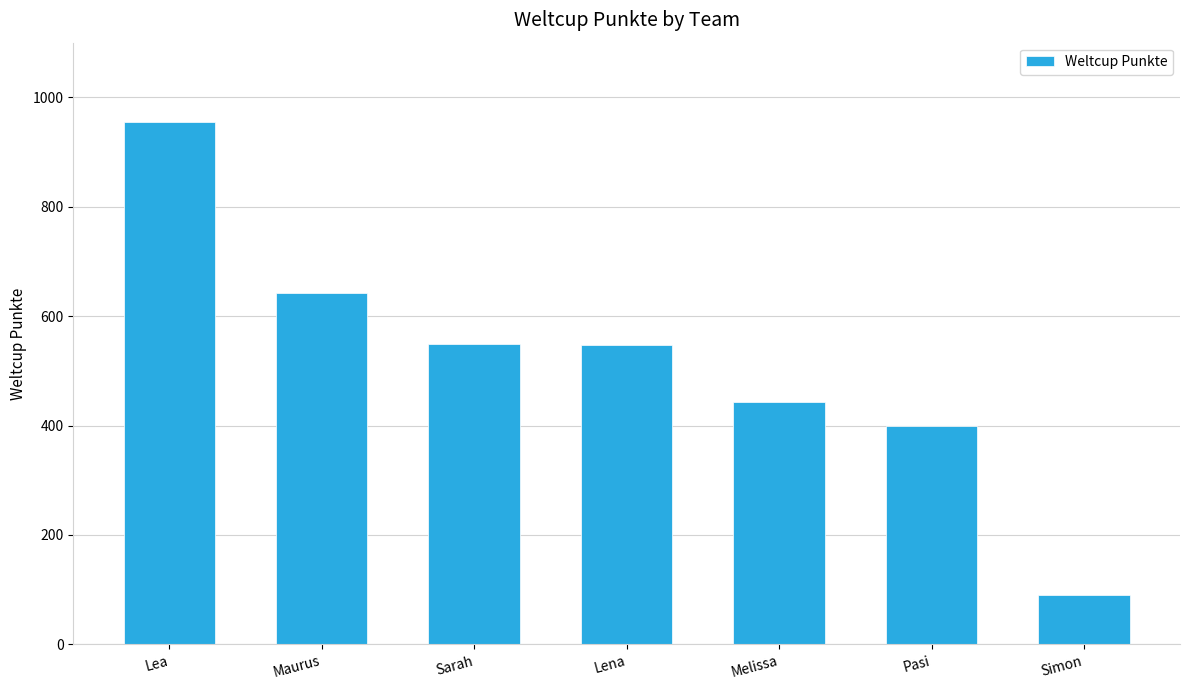

True or false: the data shows 955 at Lea.

True